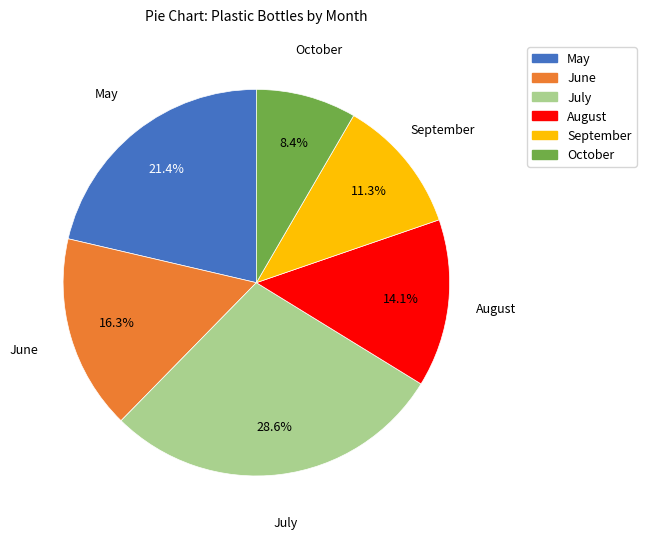

To the nearest percent, what portion does May represent?

21%